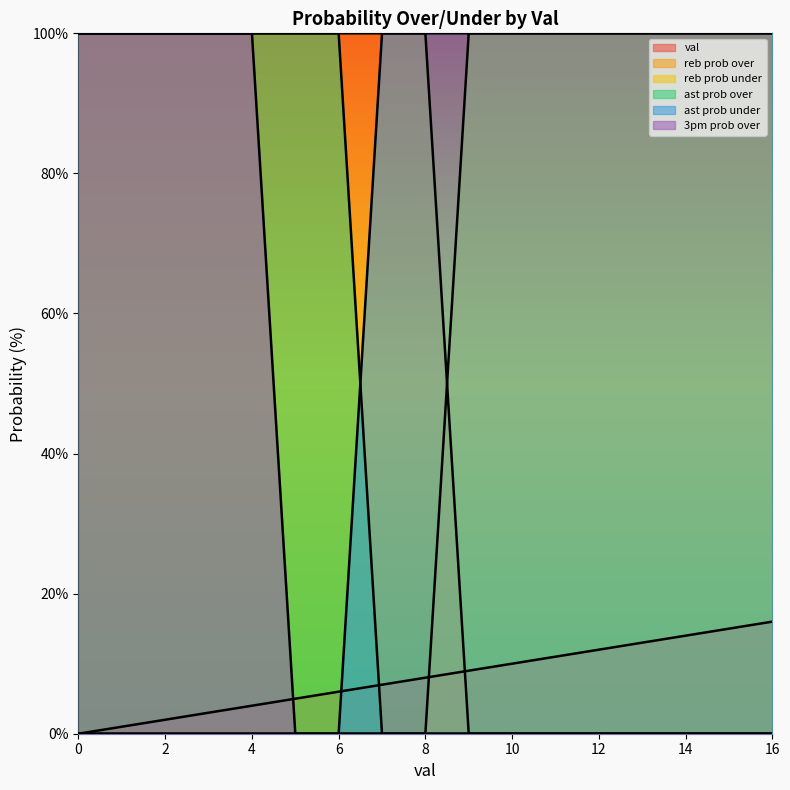

Which series has the largest range (max minus min)?

reb prob over